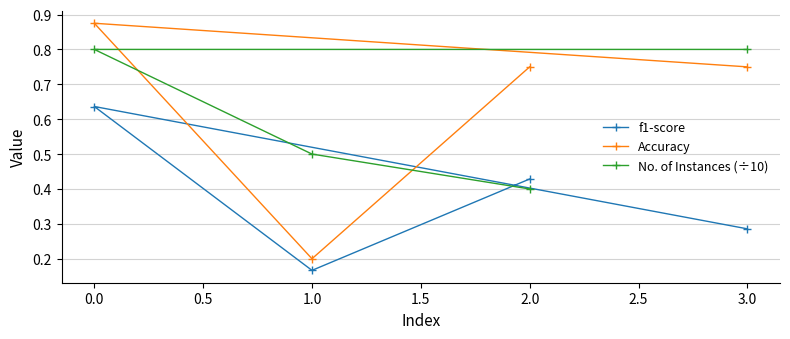

What is the average value of the Accuracy series?

0.6